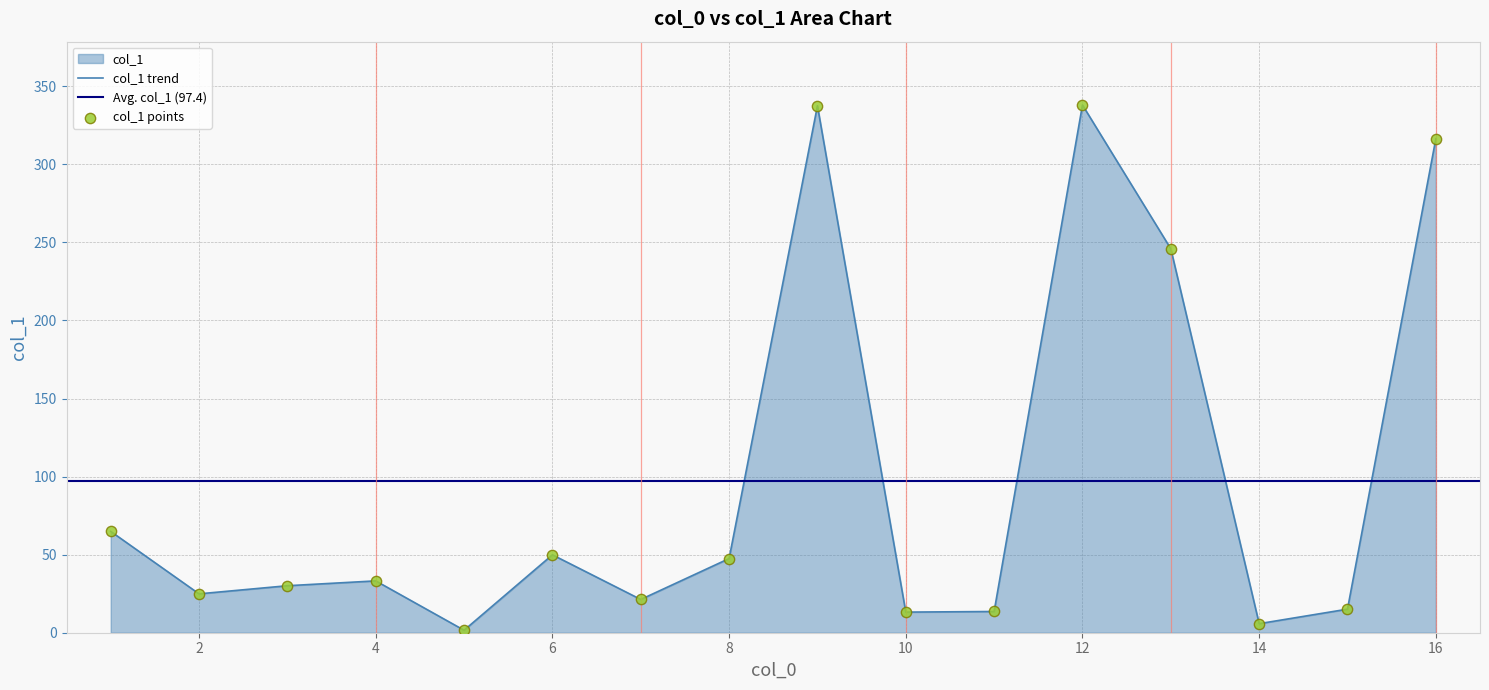

Which has a higher value, 3 or 13?

13